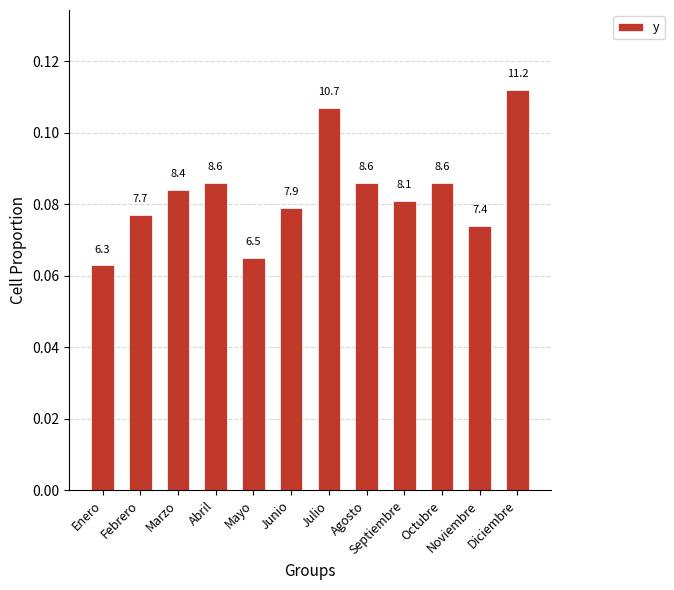

What is the label of the 2nd bar from the right?

Noviembre